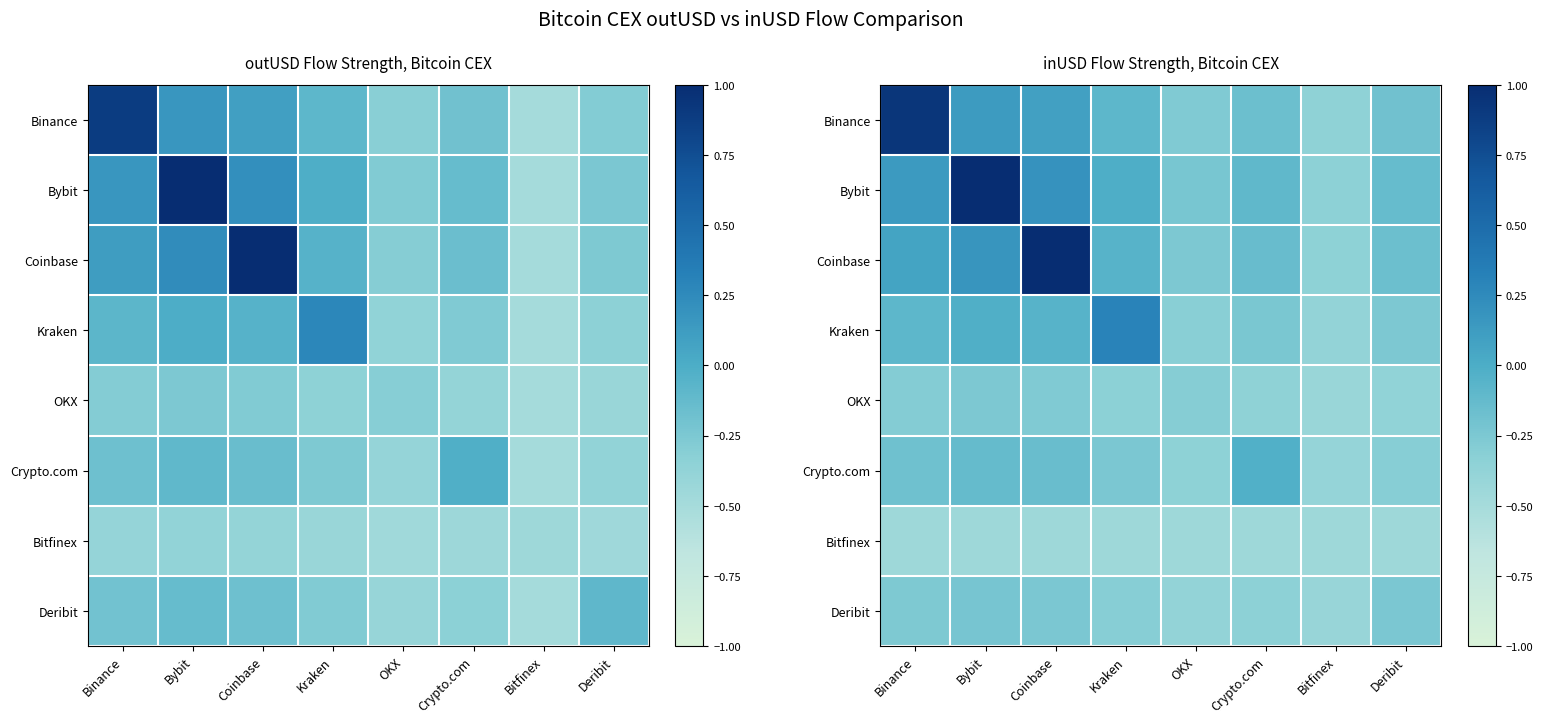

Where does the Binance series first go above 0?

Binance